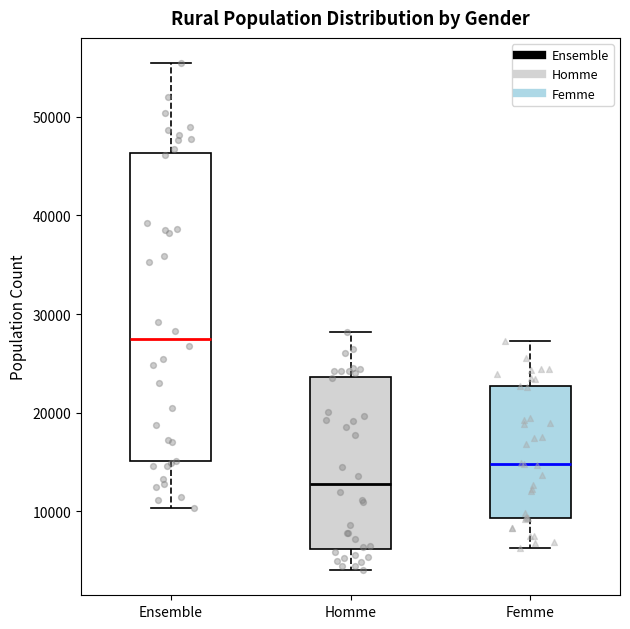

Which box has the lowest median line?

Homme